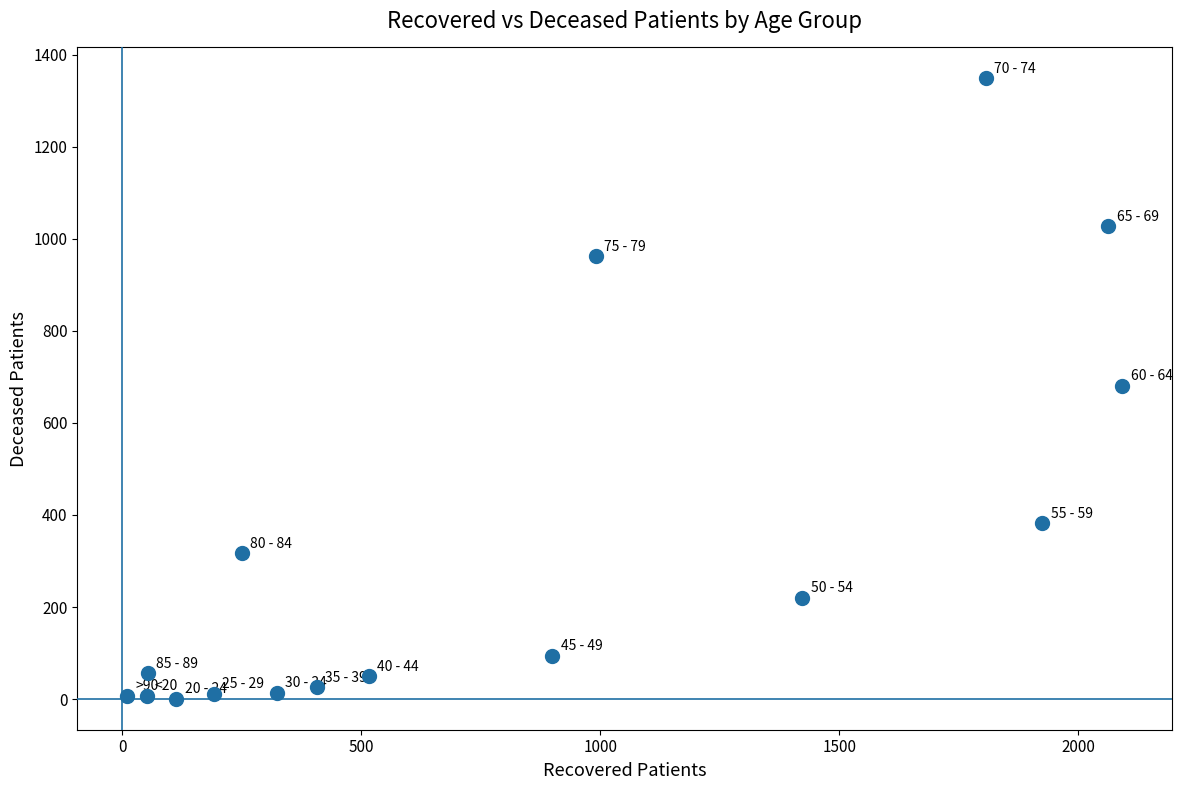

What is the range of Y values (max minus min)?

1347